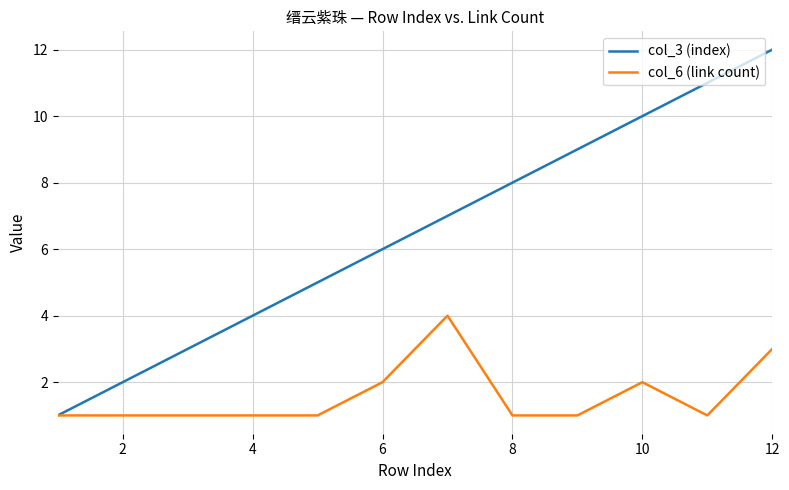

How many lines are shown in the chart?

2